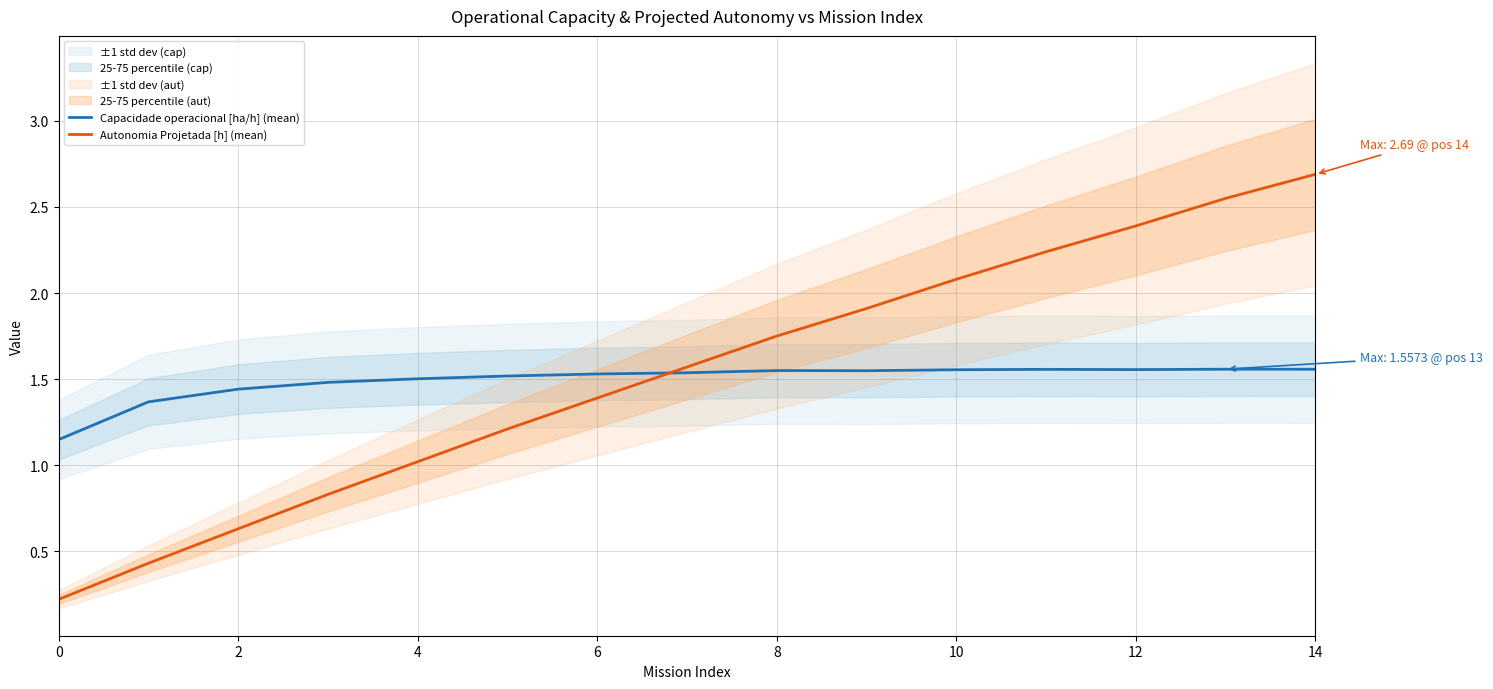

What is the smallest value displayed?

0.2